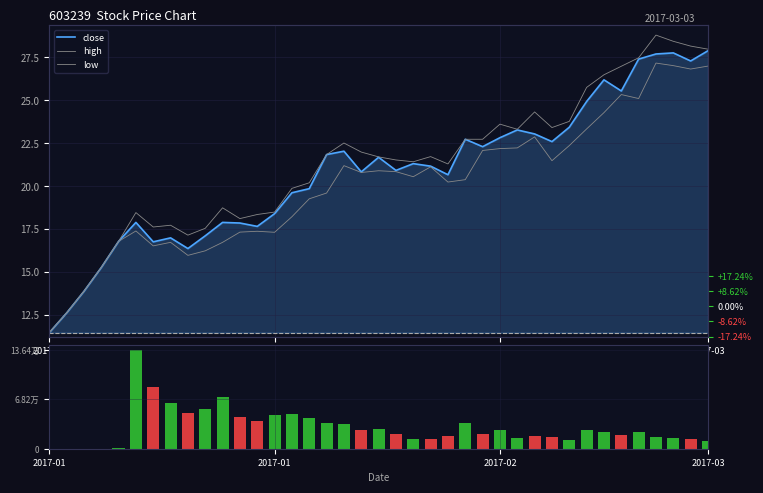

Where is volume nearest to the value 68218?

10